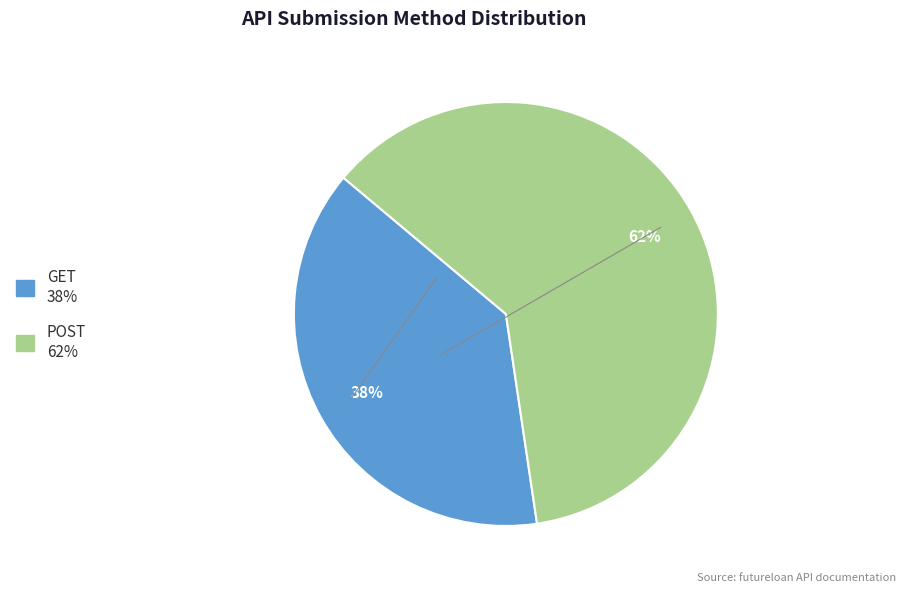

Which slice is the largest?

POST